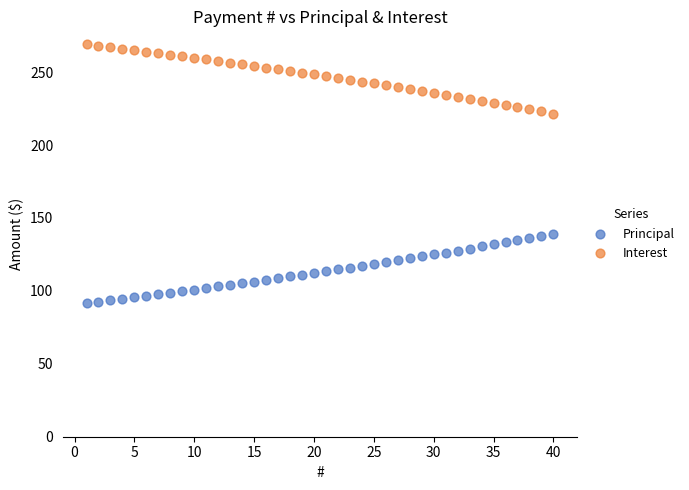

What are all the series names shown in the legend?

Principal, Interest